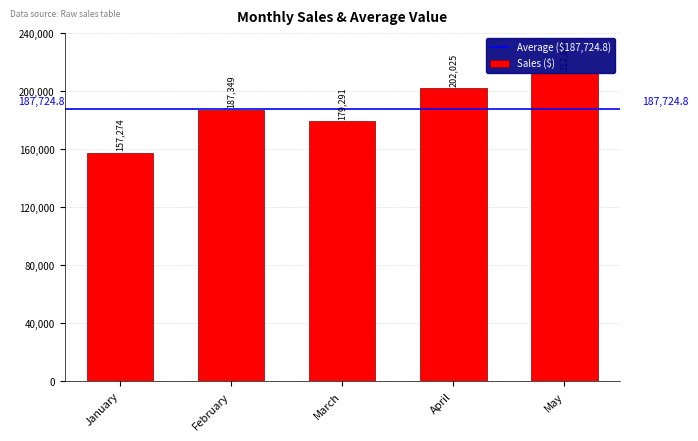

Does the chart contain any negative values?

No